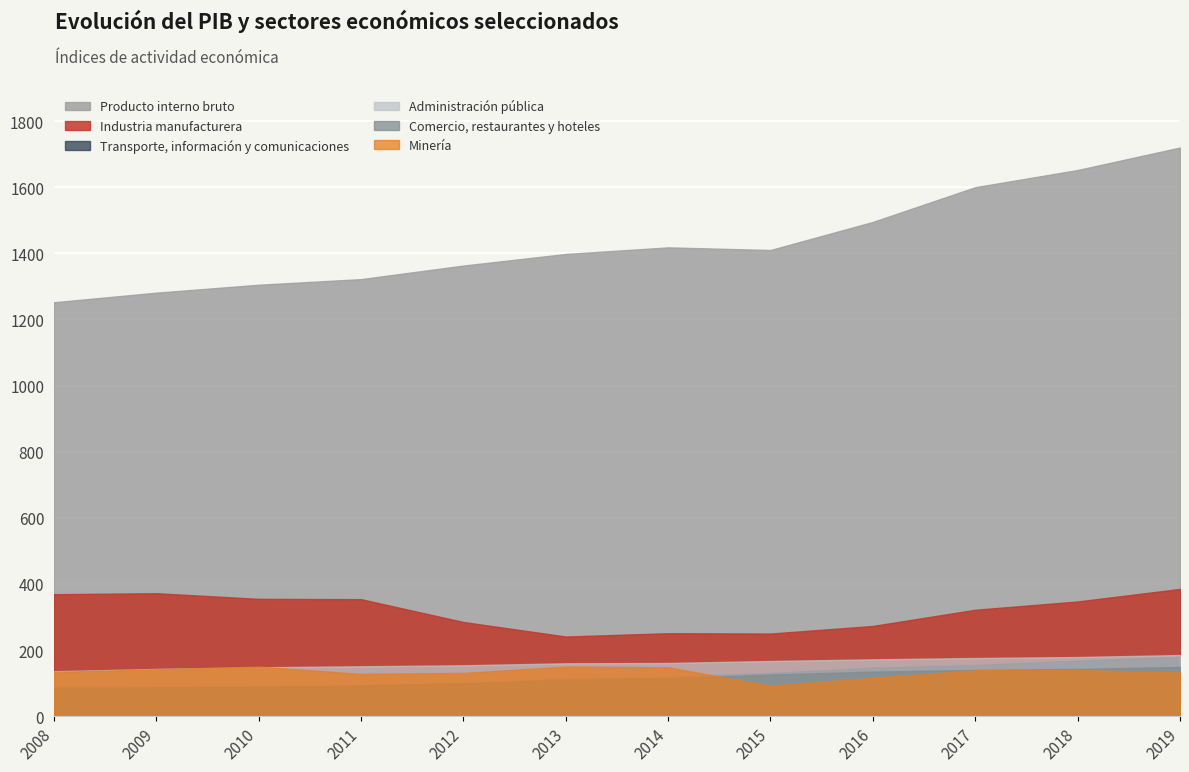

What is the difference between the Comercio, restaurantes y hoteles values at 2013 and 2015?

16